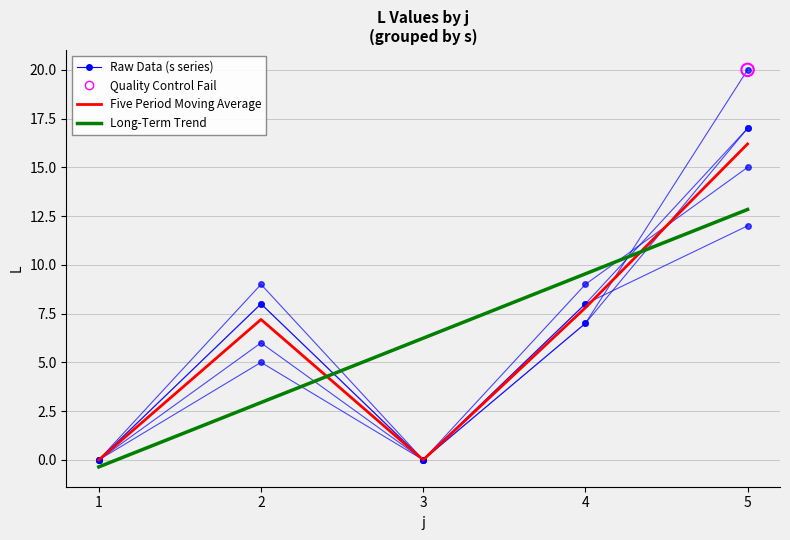

Which series contains the lowest Y value?

Long-Term Trend